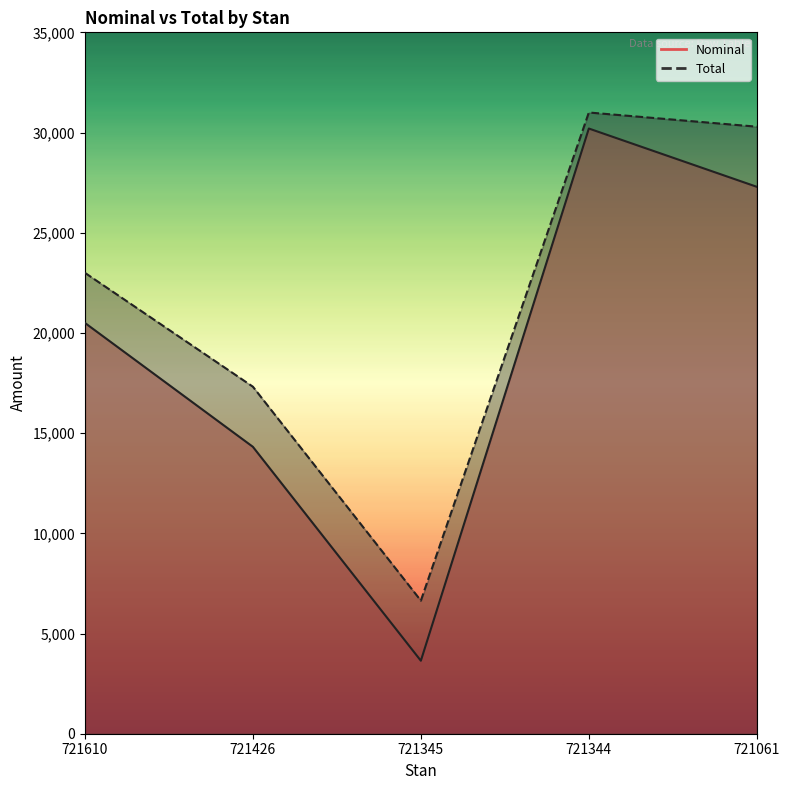

What is the difference between the Nominal values at 721344 and 721061?

2908